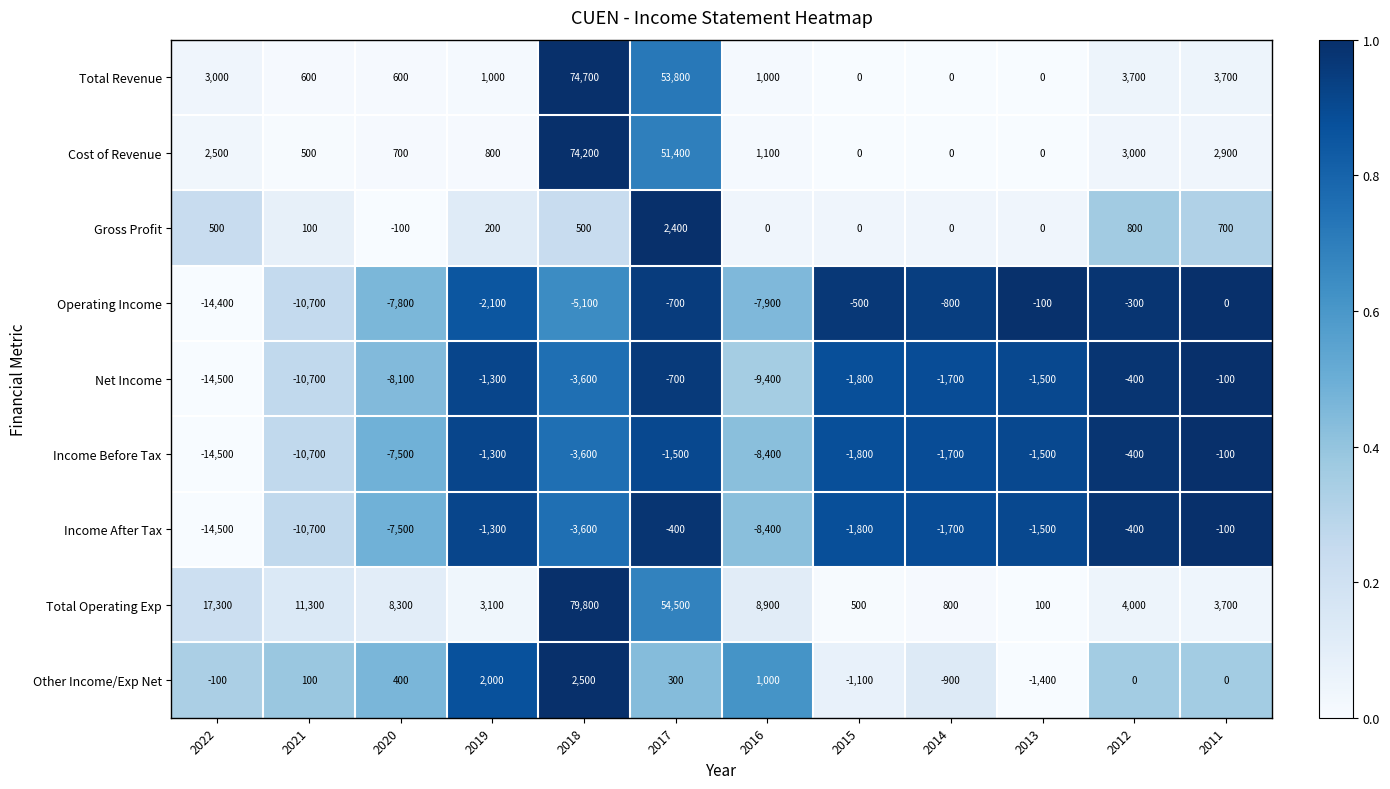

What is the difference between the maximum and minimum values in the Net Income series?

14400